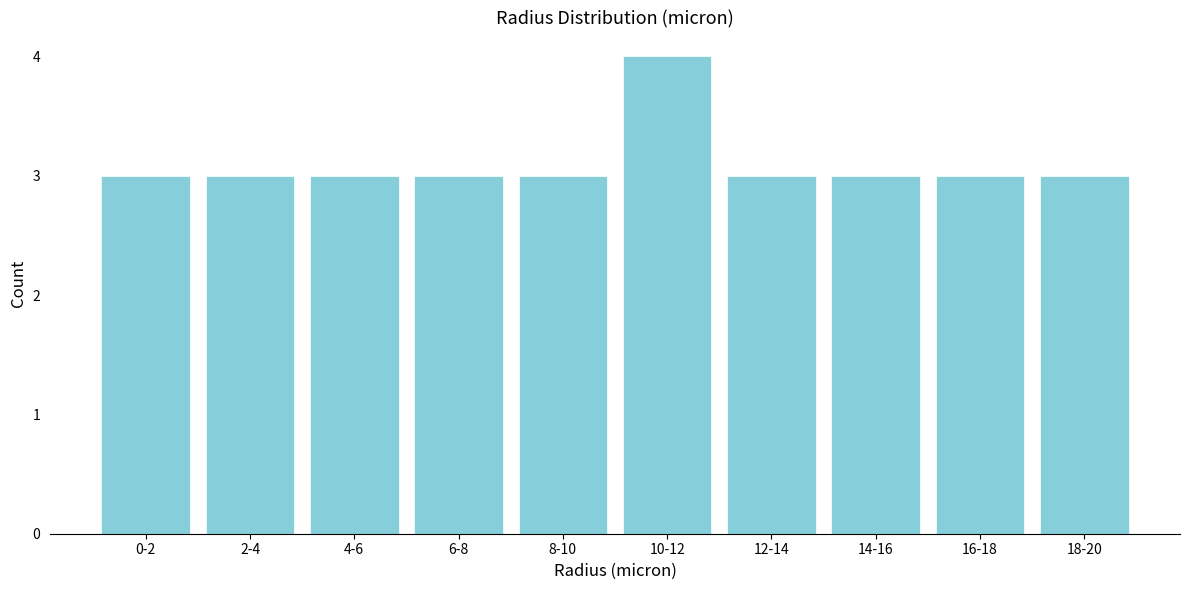

Reading left to right, transcribe all the data shown in this chart.

3	3	3	3	3	4	3	3	3	3